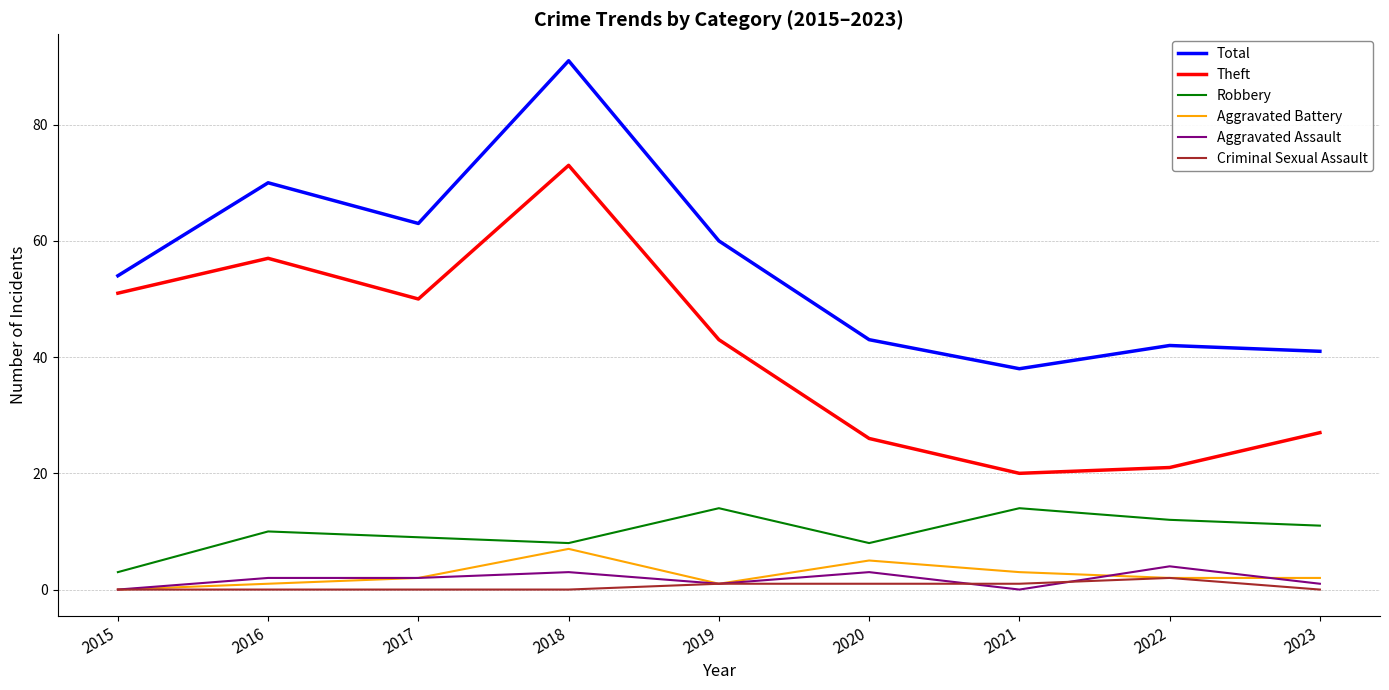

The Aggravated Battery series shows 2 at 2022. True or false?

True